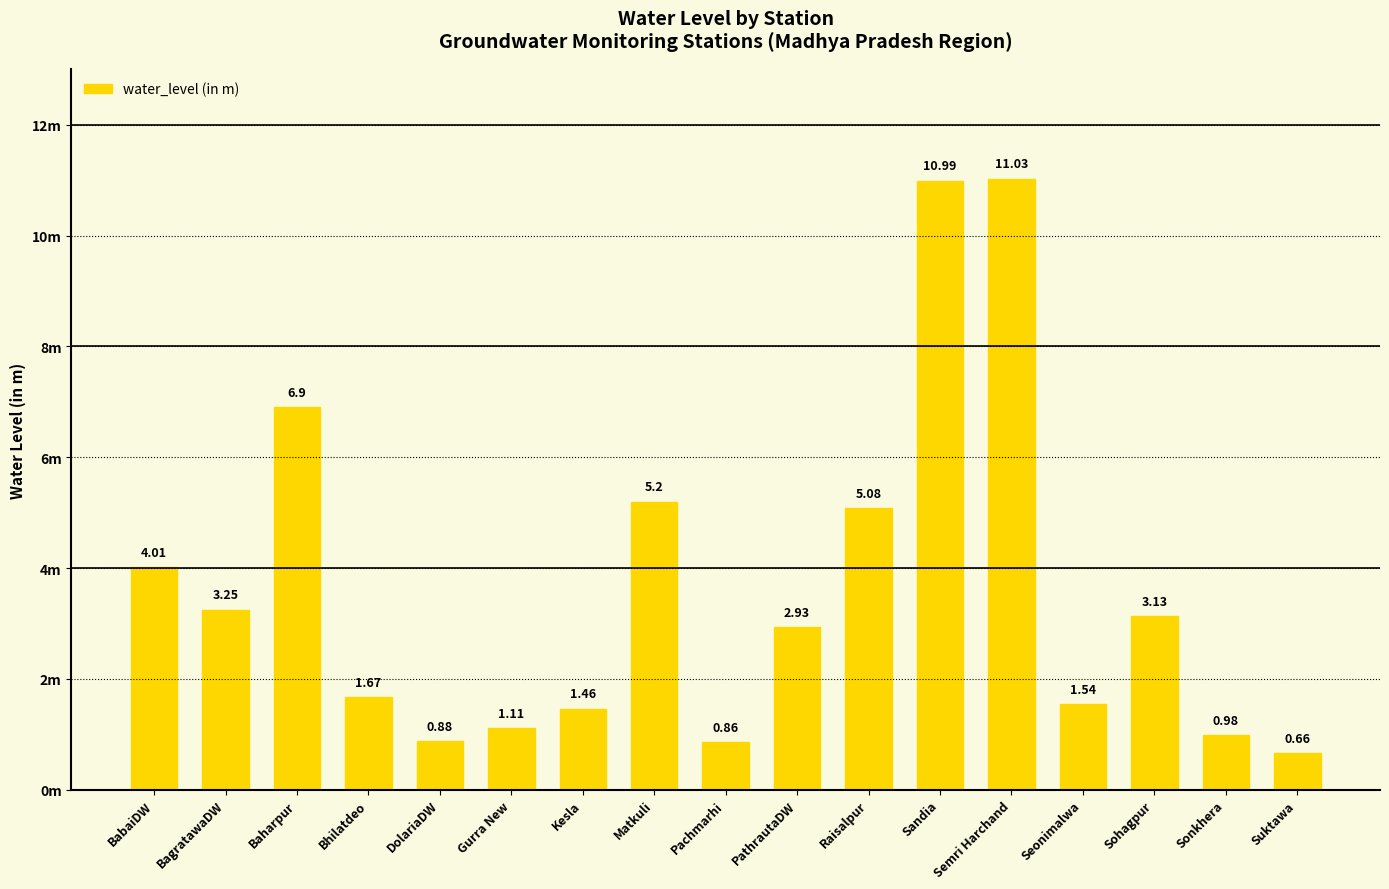

The chart shows a value of 0.9 at DolariaDW. True or false?

True